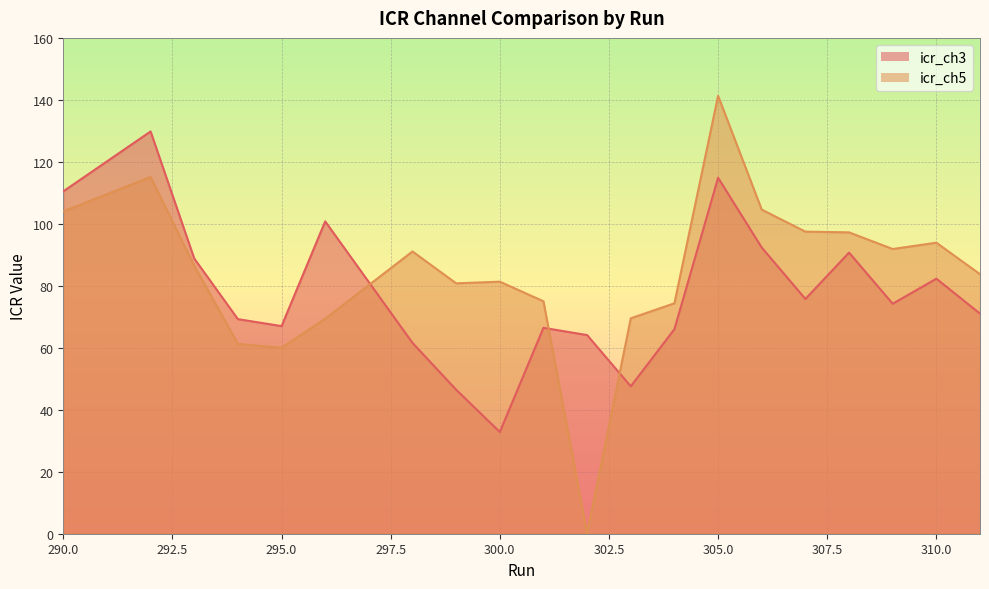

What is the approximate value of icr_ch3 at 298?

61.6